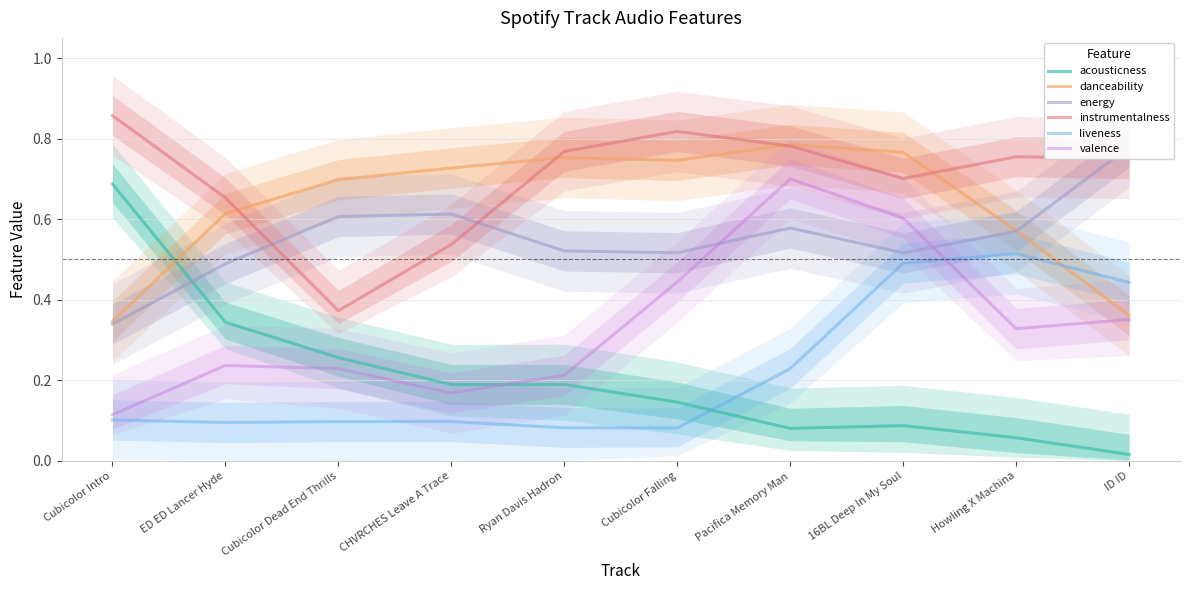

List the series in order of their peak value, lowest first.

liveness, acousticness, valence, energy, danceability, instrumentalness